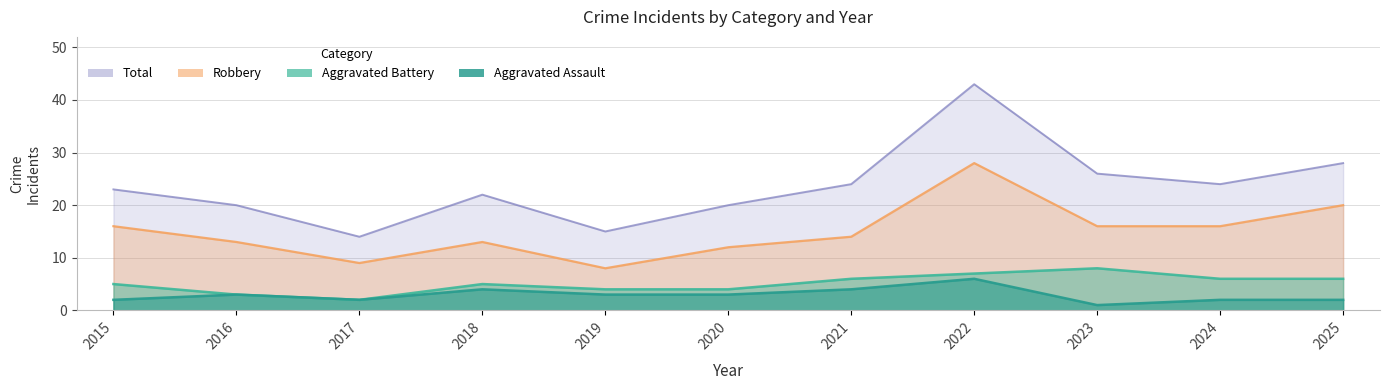

What is the sum of the Total values at 2015 and 2022?

66